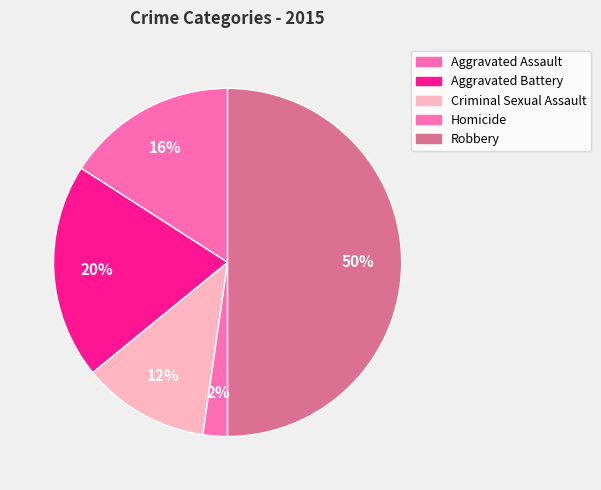

Approximately how many times larger is the value at Aggravated Battery compared to Aggravated Assault?

1.3